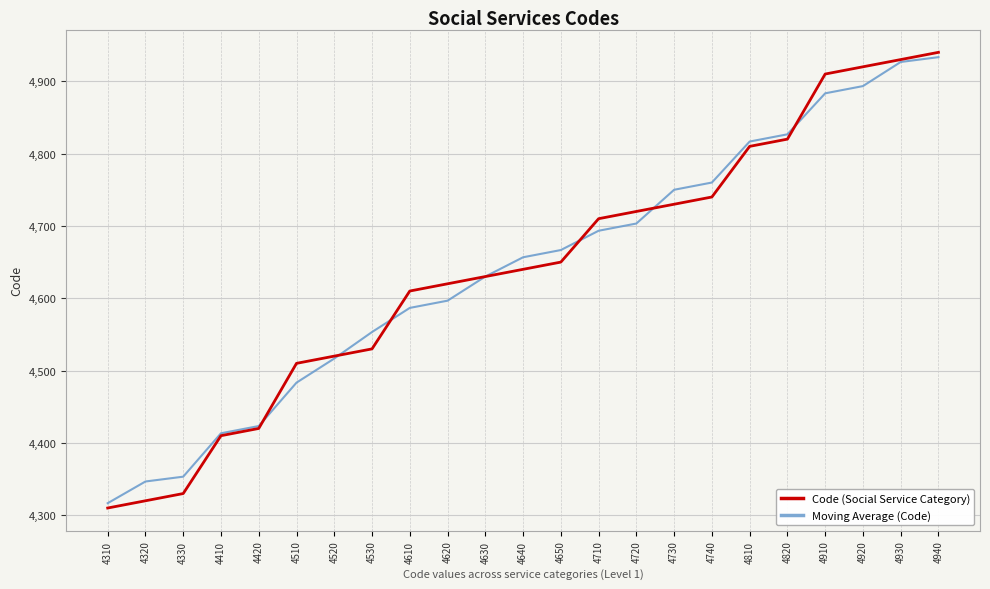

How many series are shown in this chart?

2